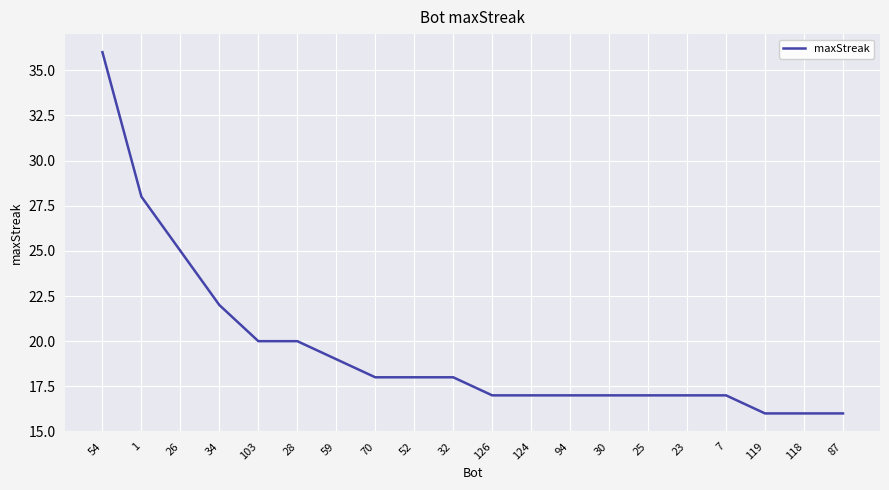

The chart shows a value of 16 at 118. True or false?

True